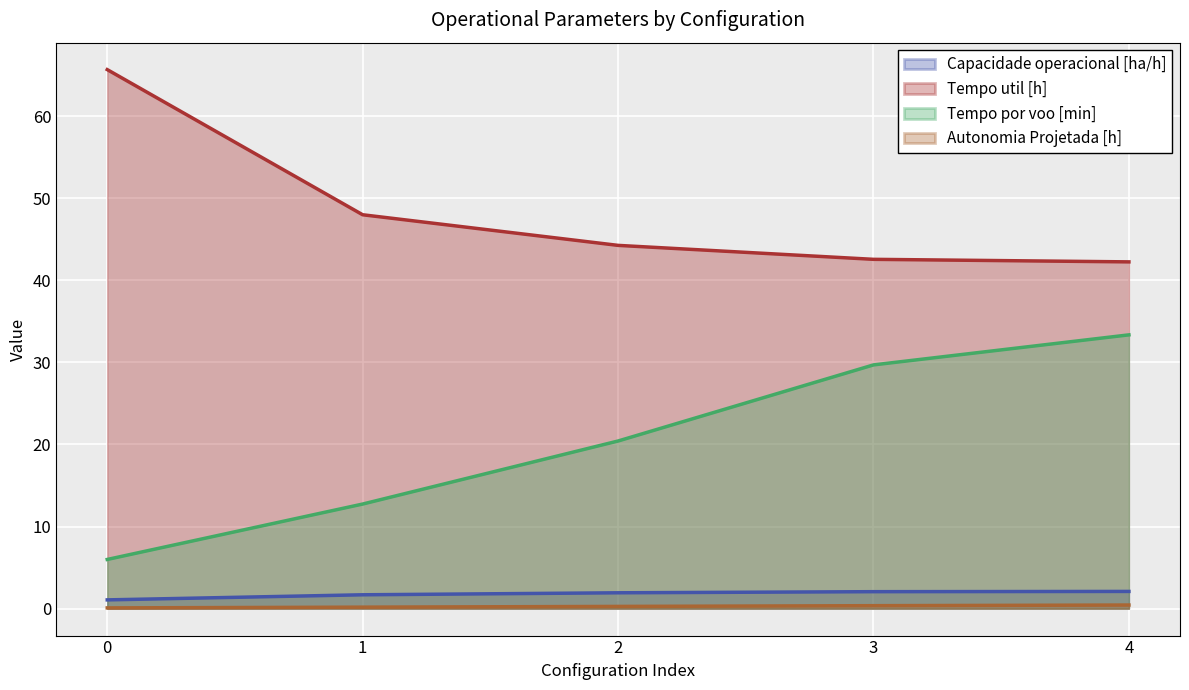

Rank the categories by Tempo de missao [h] value from lowest to highest.

4, 3, 2, 1, 0